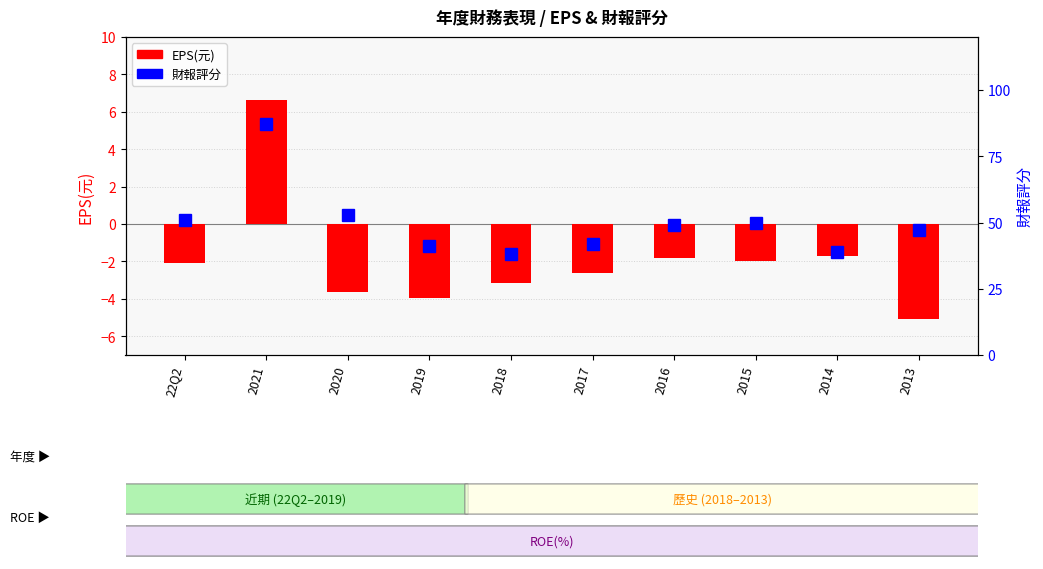

What is the difference between the highest and lowest values at 2016?

50.8